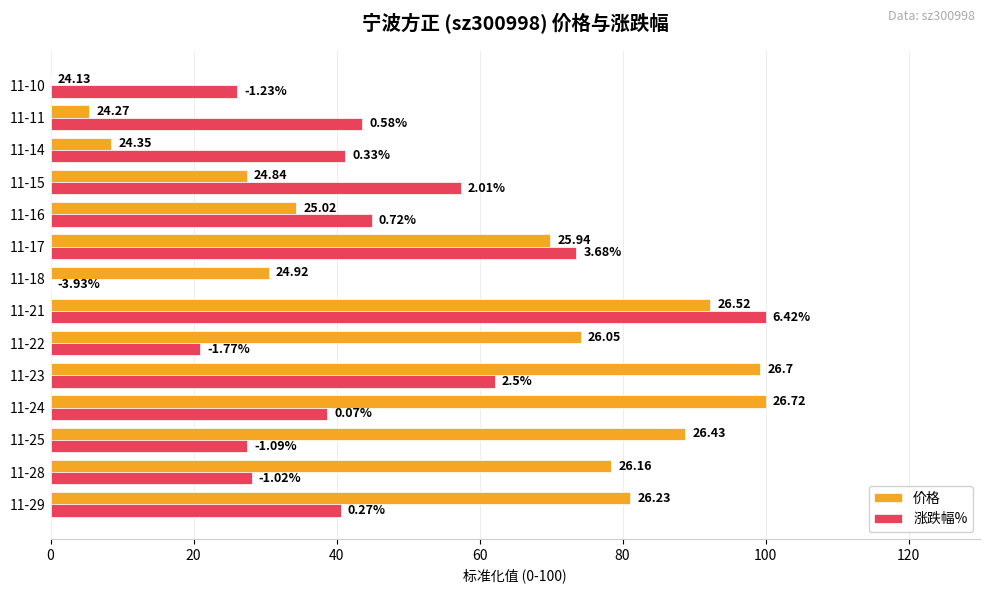

What are all the series names shown in the legend?

价格, 涨跌幅%